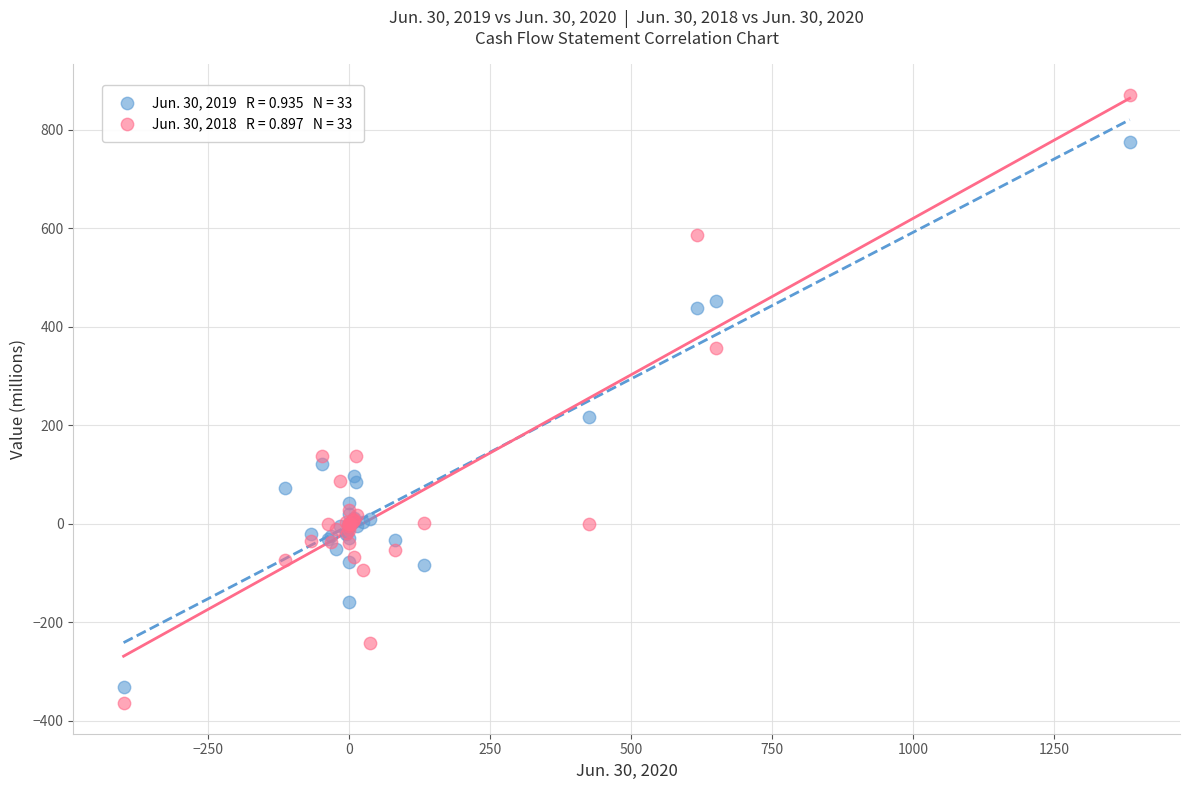

Across all series, what Y value is closest to 253?

216.3